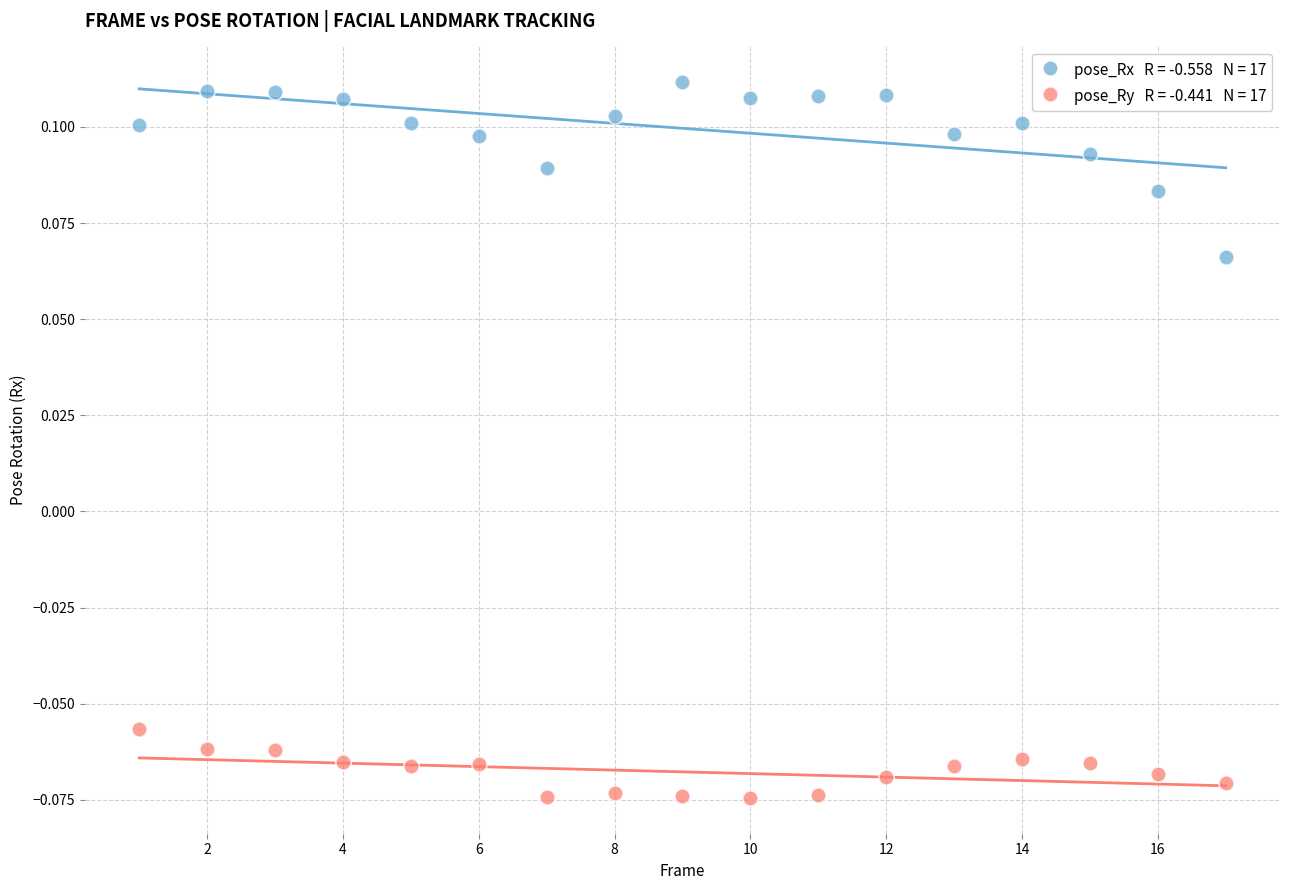

Across all data points, what is the range of X values (max minus min)?

16.0